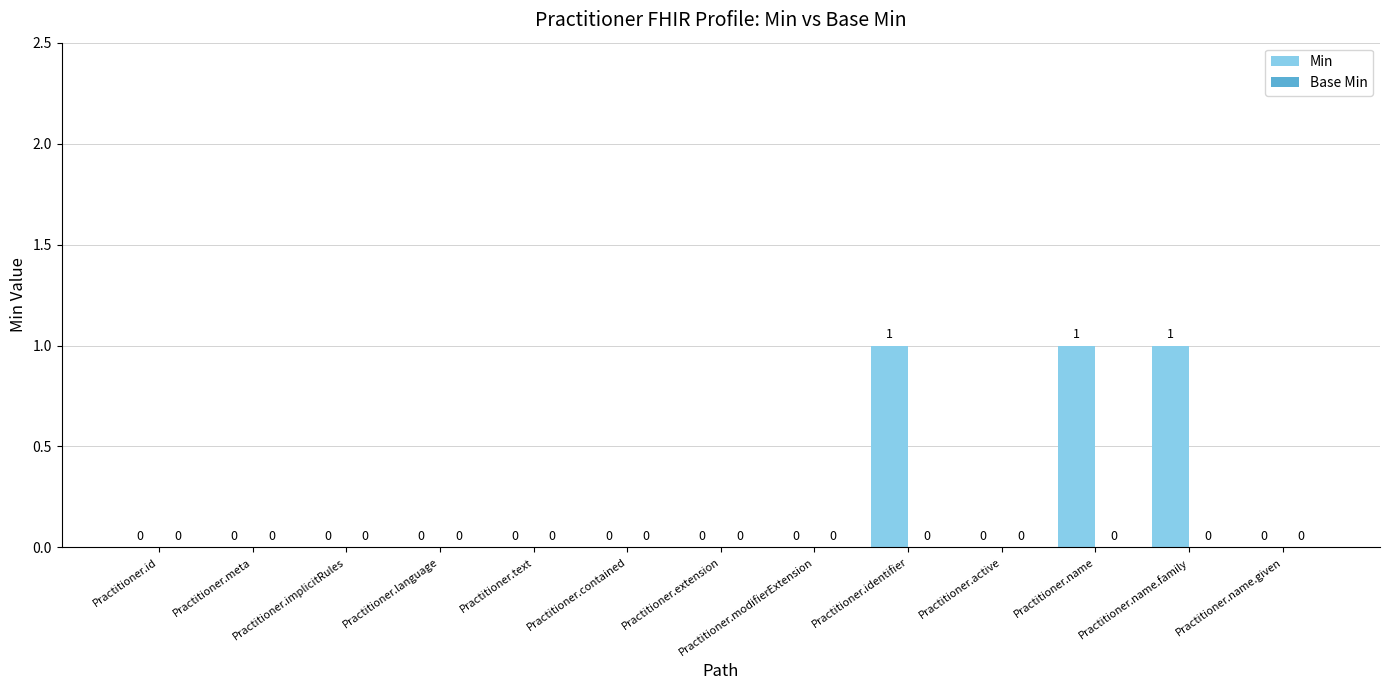

Which has a higher value, Practitioner.identifier or Practitioner.active?

Practitioner.identifier